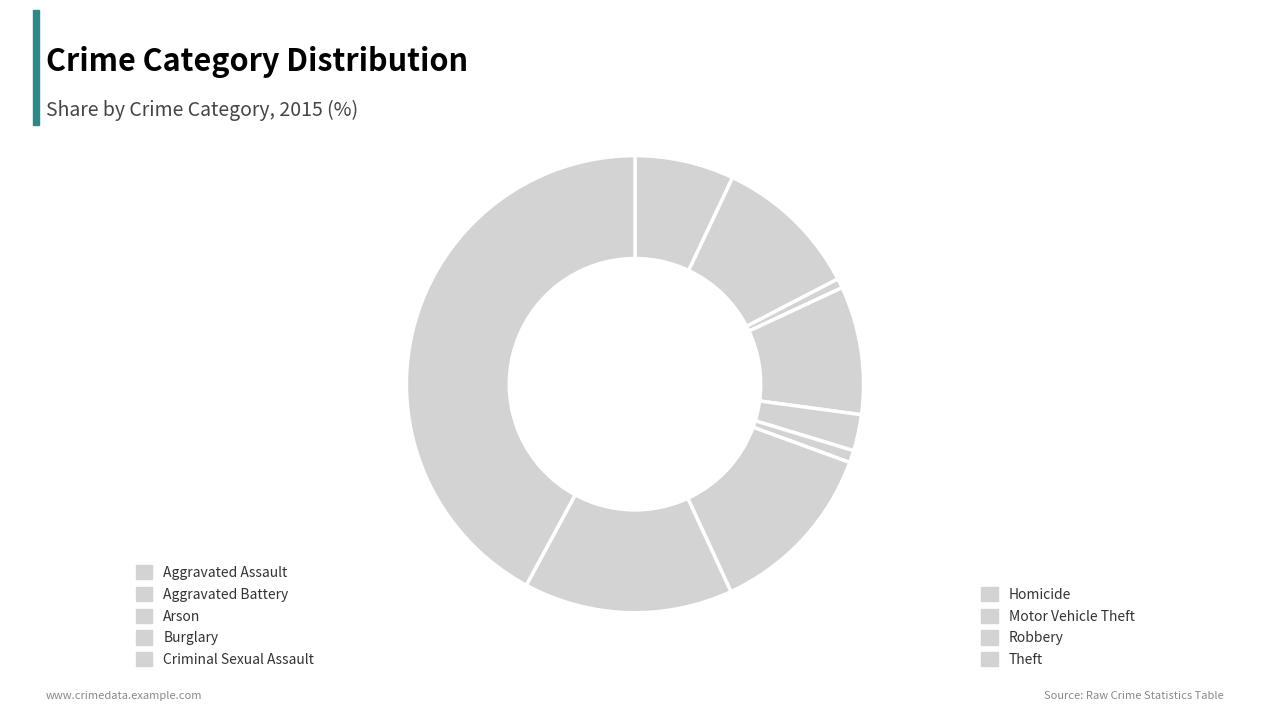

Does any single category account for the majority?

No